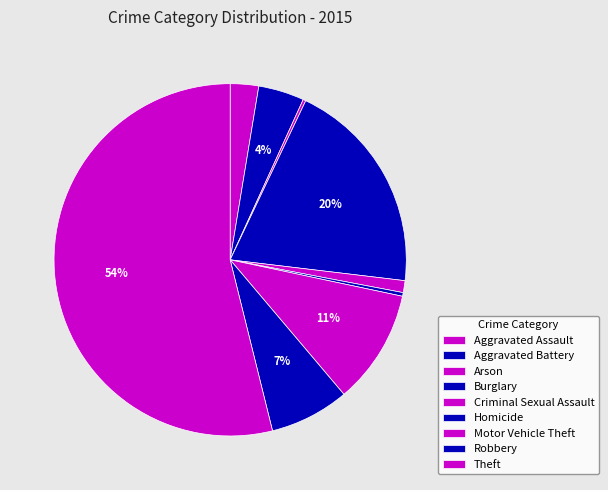

Between Aggravated Battery and Arson, which is larger?

Aggravated Battery